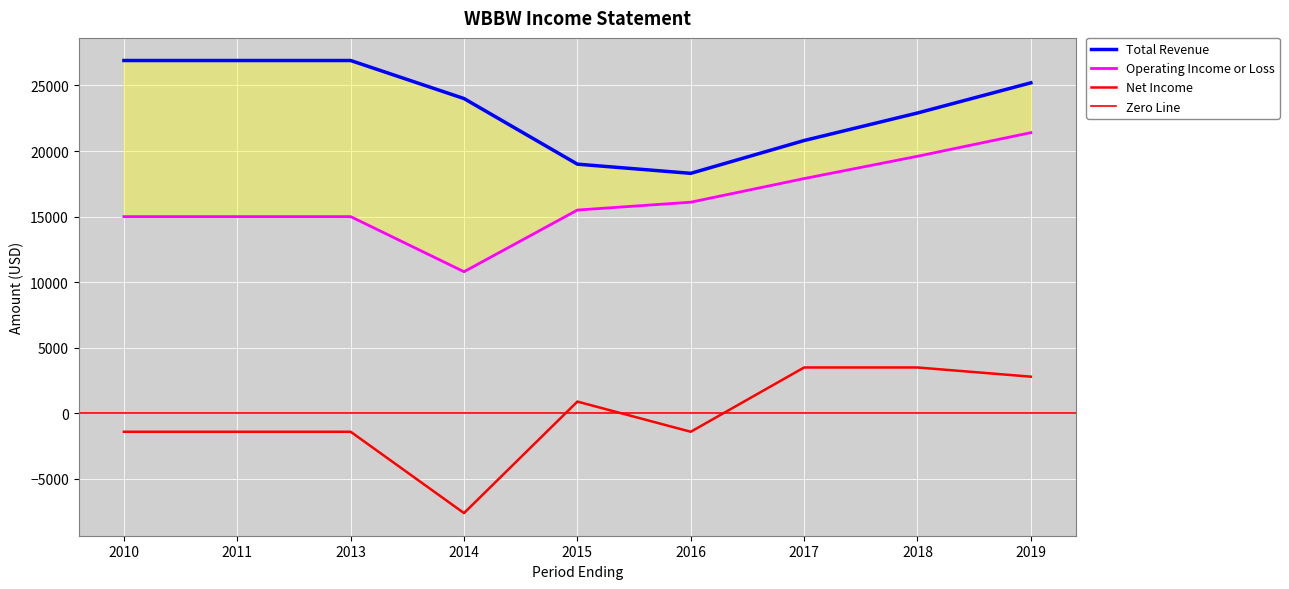

True or false: Total Revenue and Net Income intersect in this chart.

False